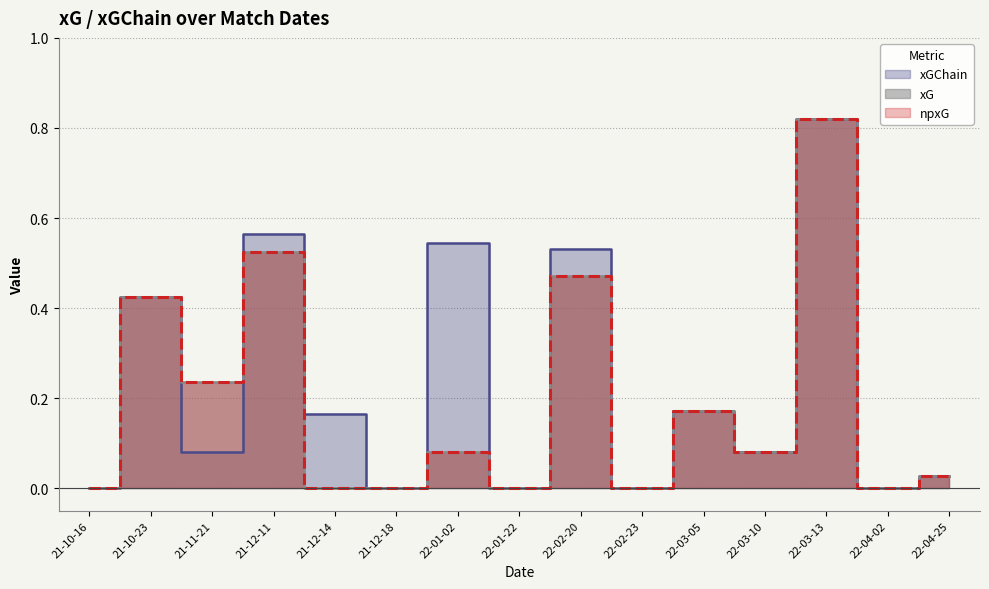

Is it true that xGChain equals -0.4 at 22-01-22?

False